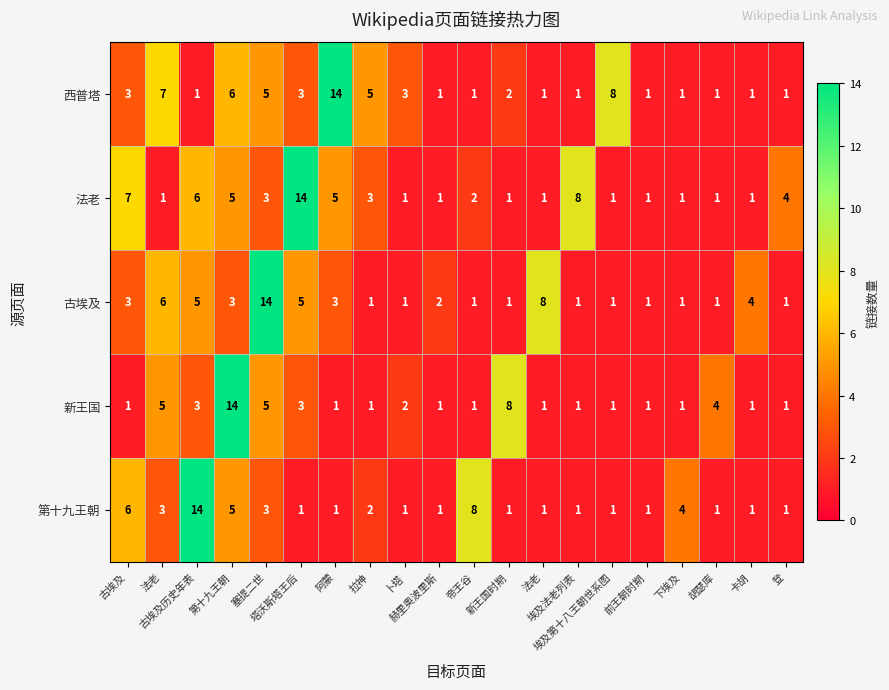

How many data points does each series have?

20